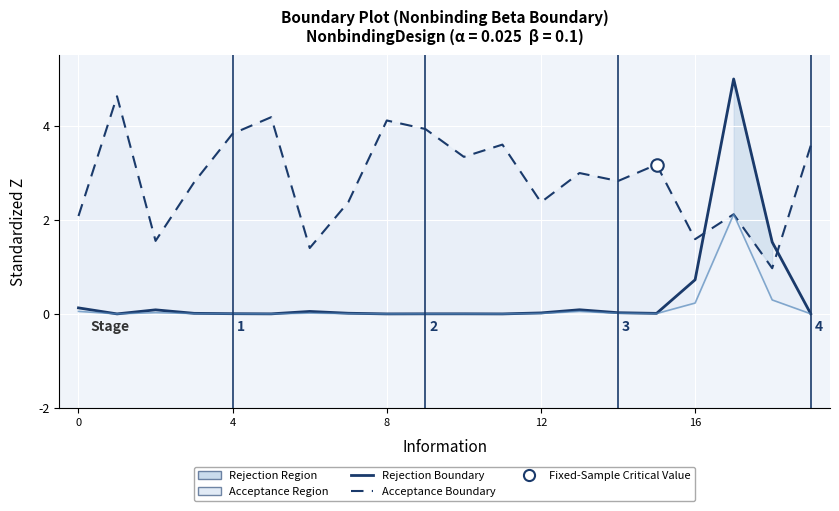

At how many categories does at least one series exceed 1?

20